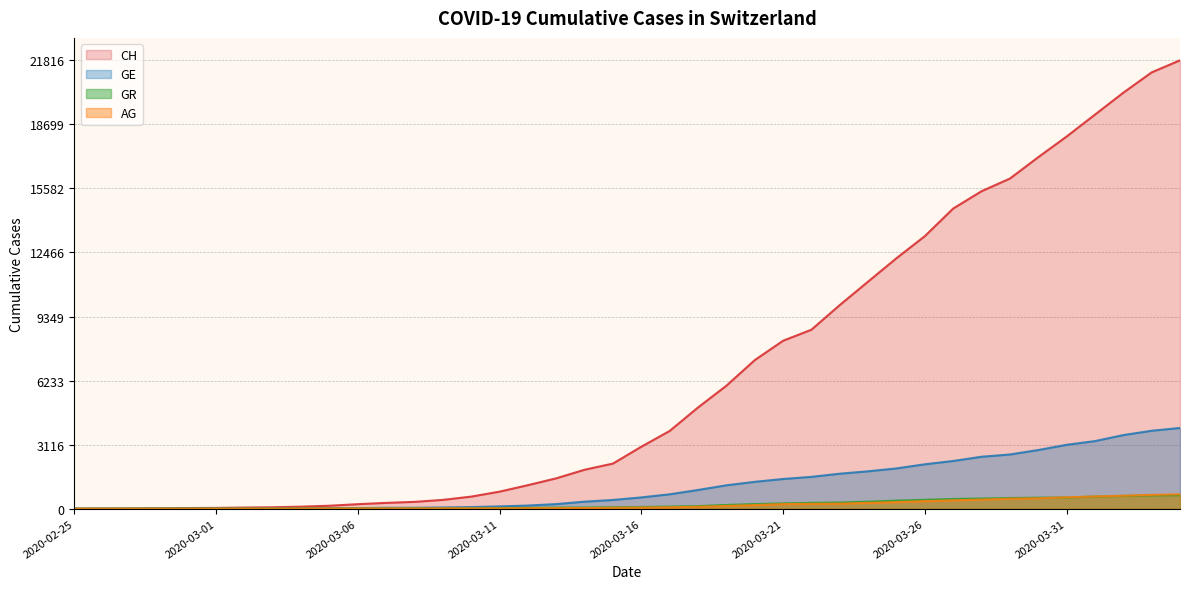

Which label corresponds to the smallest value in the chart?

2020-02-25